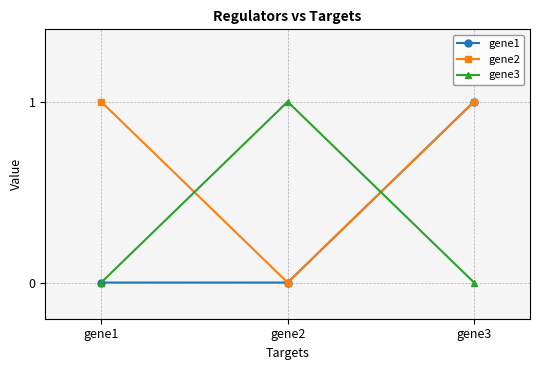

Is it true that gene3 equals 1 at gene1?

False